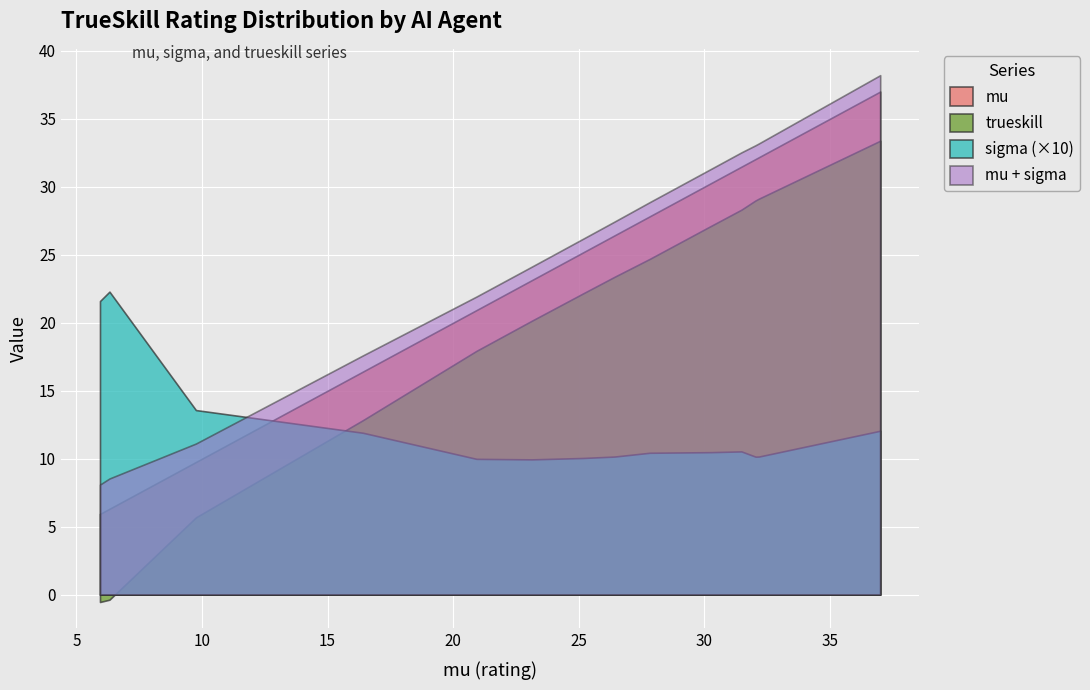

What is the maximum value shown in the chart?

38.2